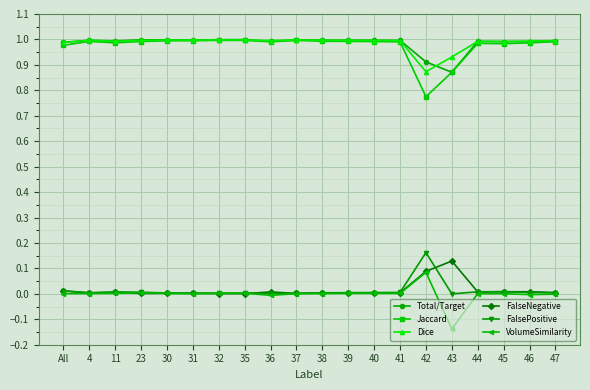

How many series are shown in this chart?

6